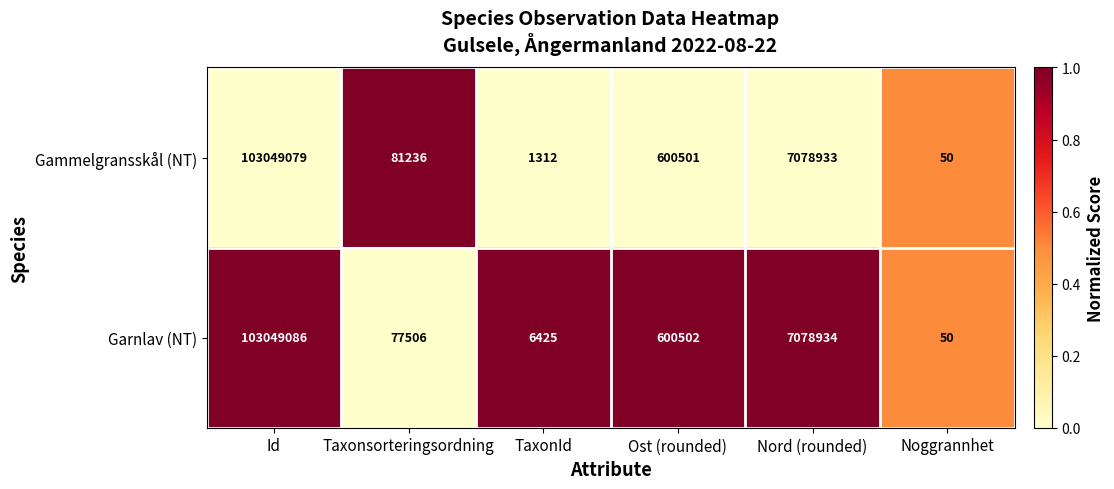

Which series has the largest total across all categories?

Garnlav (NT)